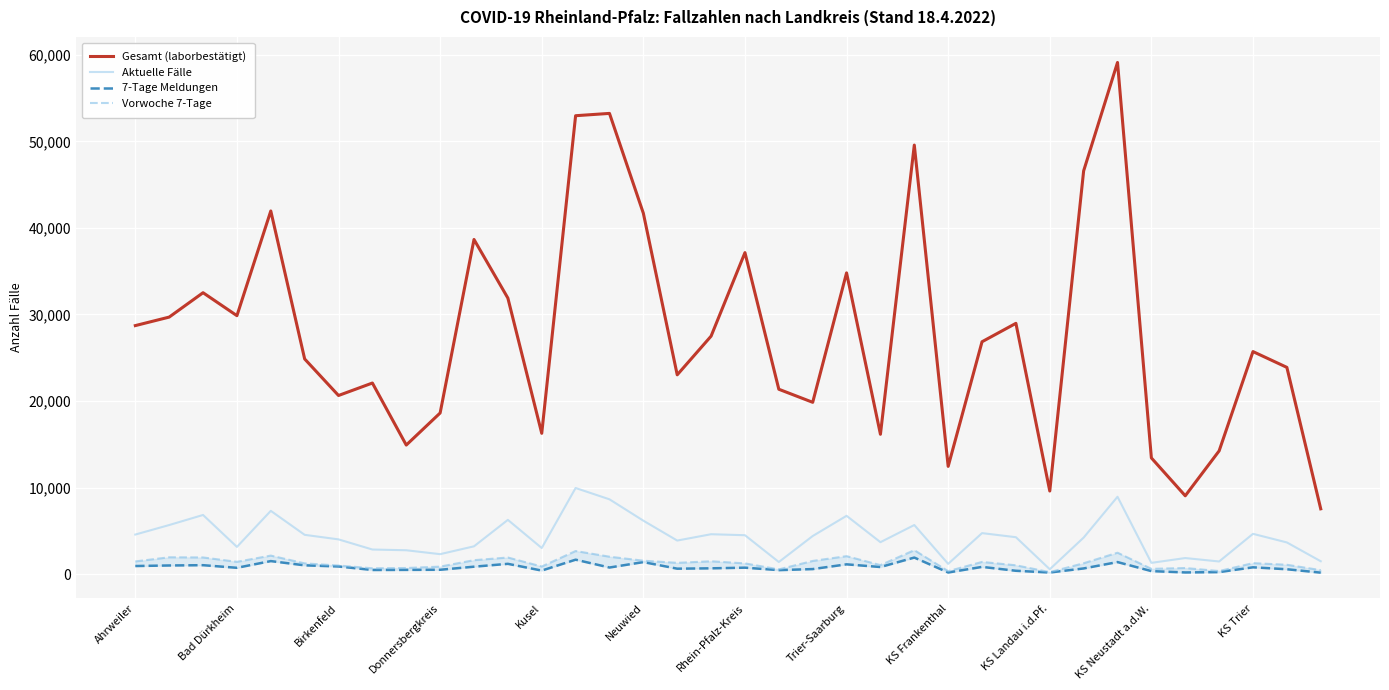

Count the number of data series in this chart.

4